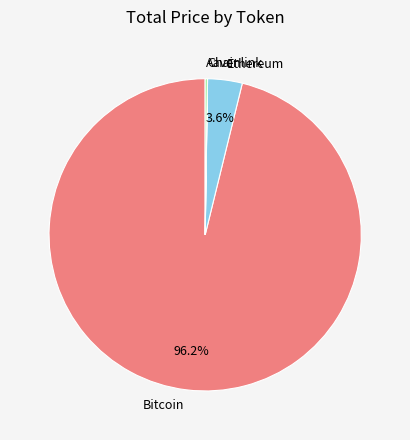

To the nearest percent, what is the average slice percentage?

25%